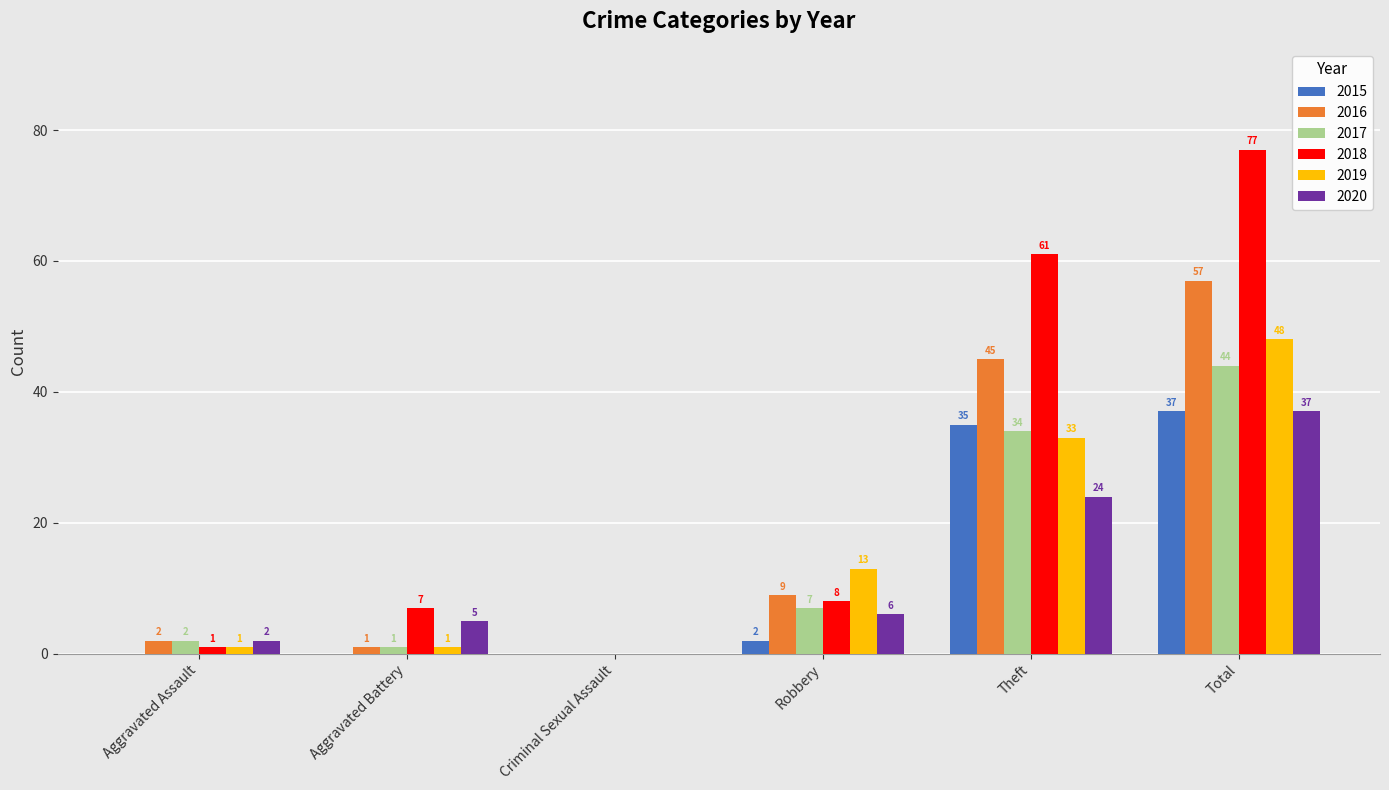

What is the sum of all 2015 values?

74